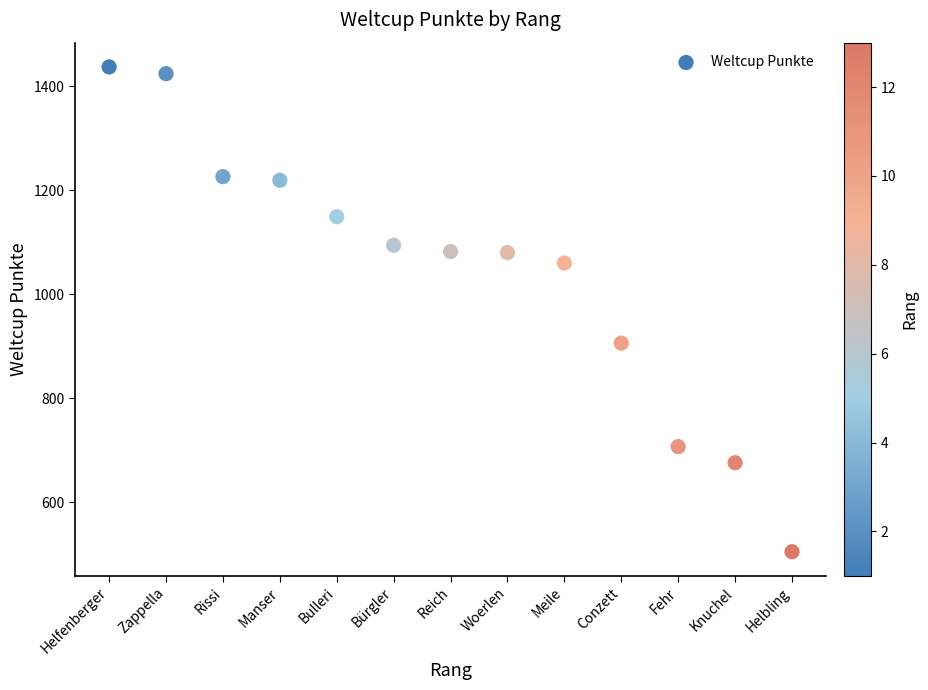

What Y value in the scatter plot is closest to 971?

906